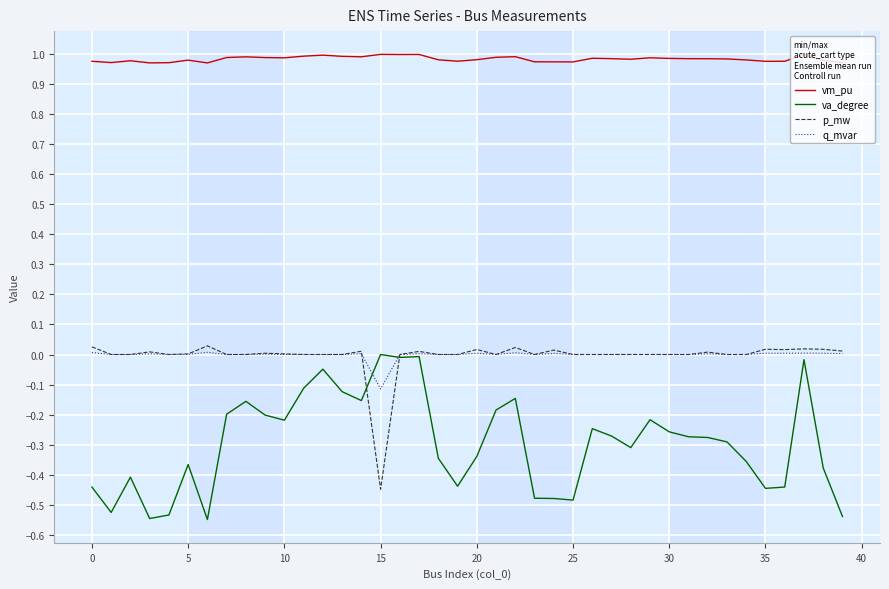

Which series has the largest range (max minus min)?

va_degree